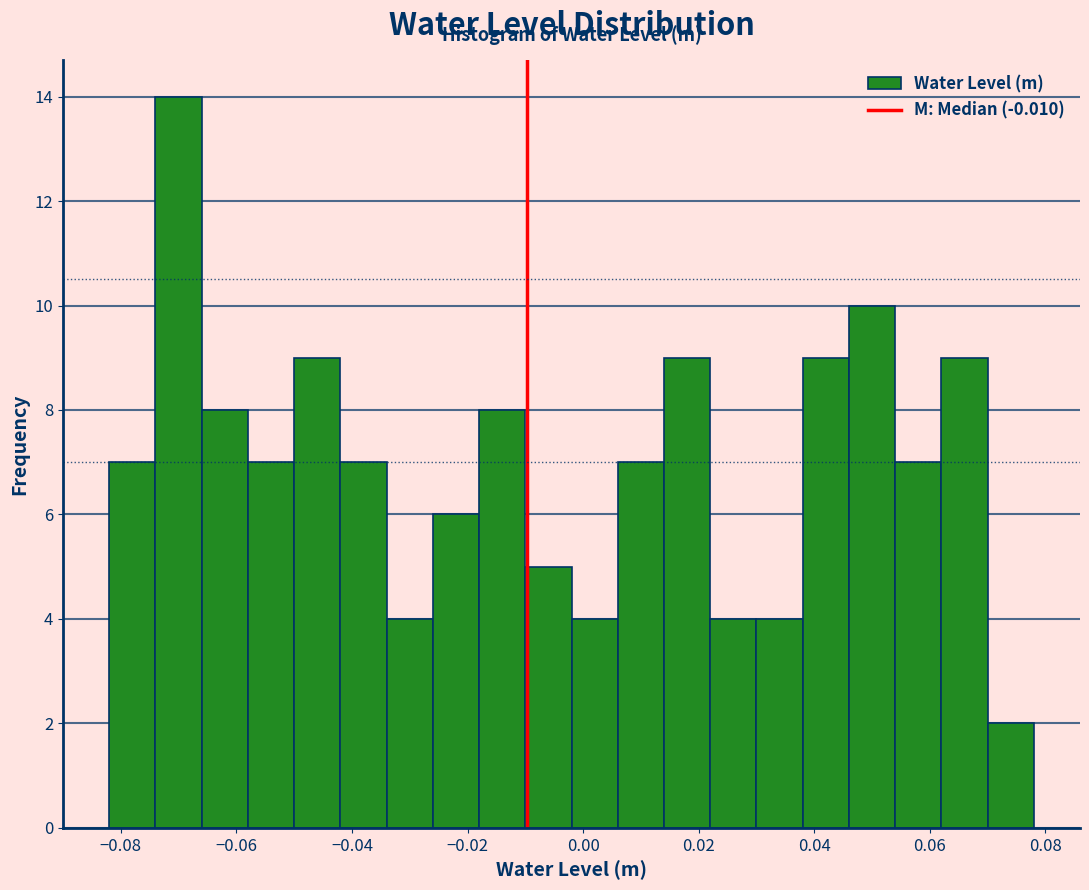

Reading left to right, transcribe this chart: for each bar, give the range it covers on the x-axis and its height. The values are not printed on the chart, so give them approximately, as read against the axis.

-0.082 to -0.074: 7
-0.074 to -0.066: 14
-0.066 to -0.058: 8
-0.058 to -0.050: 7
-0.050 to -0.042: 9
-0.042 to -0.034: 7
-0.034 to -0.026: 4
-0.026 to -0.018: 6
-0.018 to -0.010: 8
-0.010 to -0.002: 5
-0.002 to 0.006: 4
0.006 to 0.014: 7
0.014 to 0.022: 9
0.022 to 0.030: 4
0.030 to 0.038: 4
0.038 to 0.046: 9
0.046 to 0.054: 10
0.054 to 0.062: 7
0.062 to 0.070: 9
0.070 to 0.078: 2